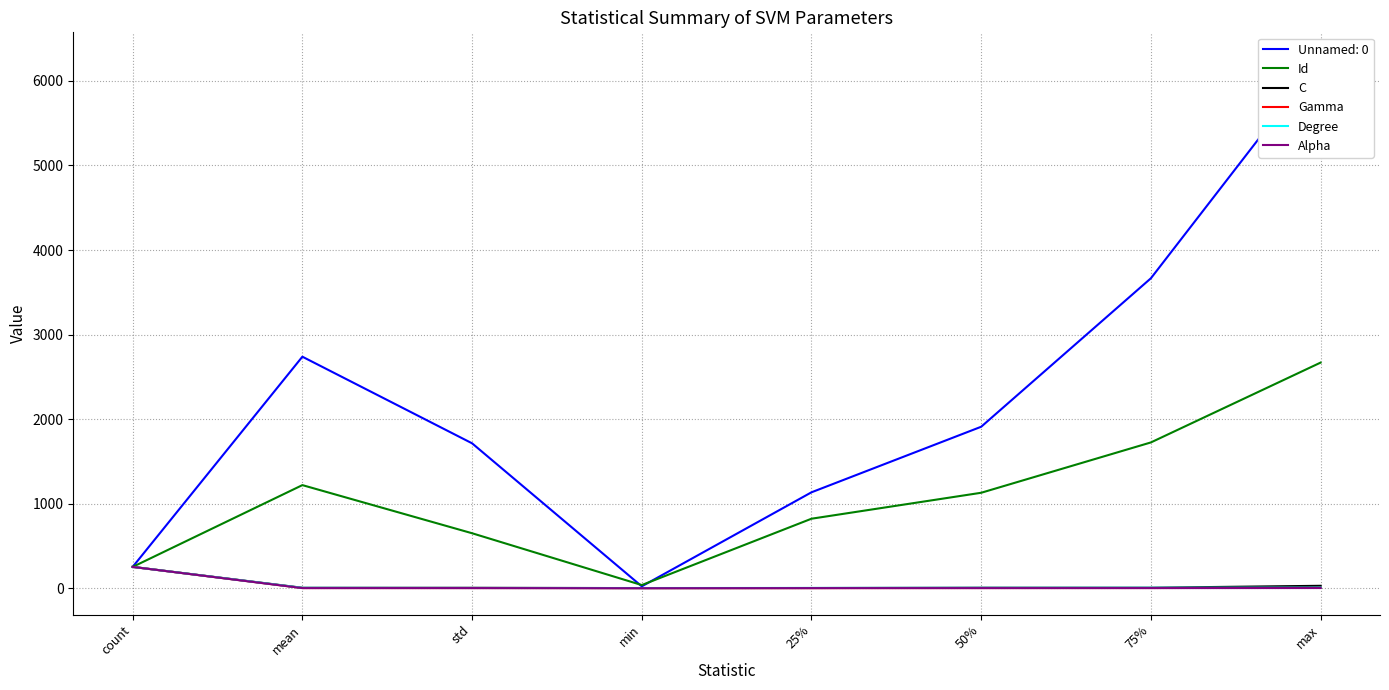

The Degree series shows 251.0 at count. True or false?

True